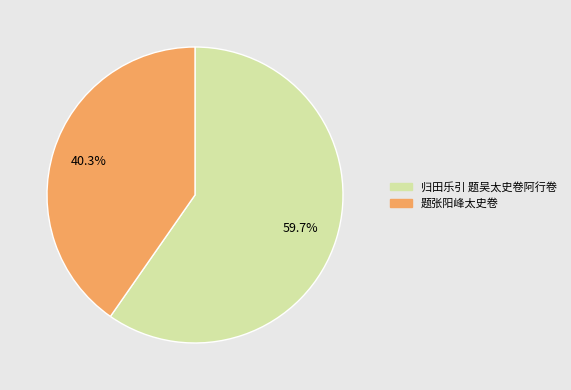

Does 归田乐引 题吴太史卷阿行卷 account for over 50% of the chart?

Yes